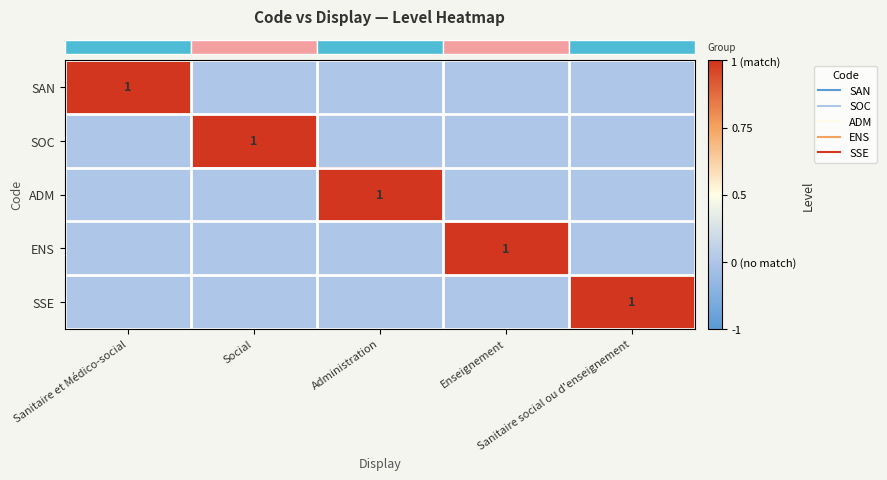

Count the number of data series in this chart.

5